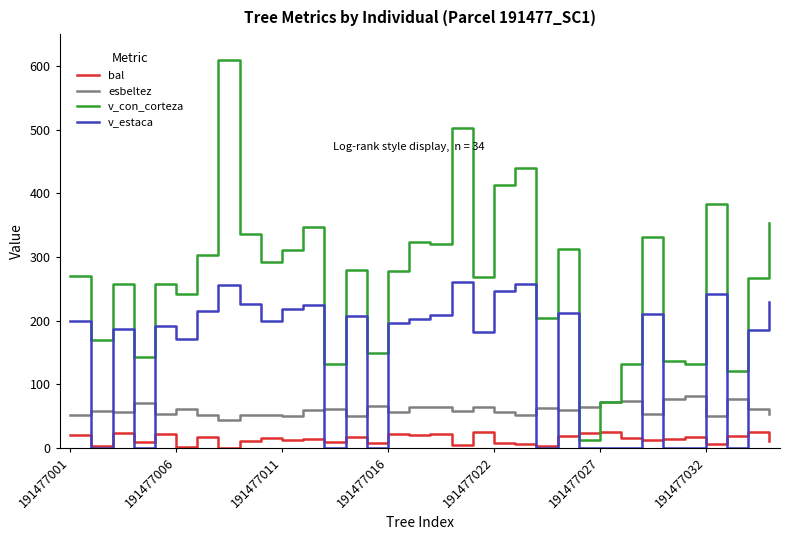

List the series in order of their overall mean, lowest first.

bal, esbeltez, v_estaca, v_con_corteza